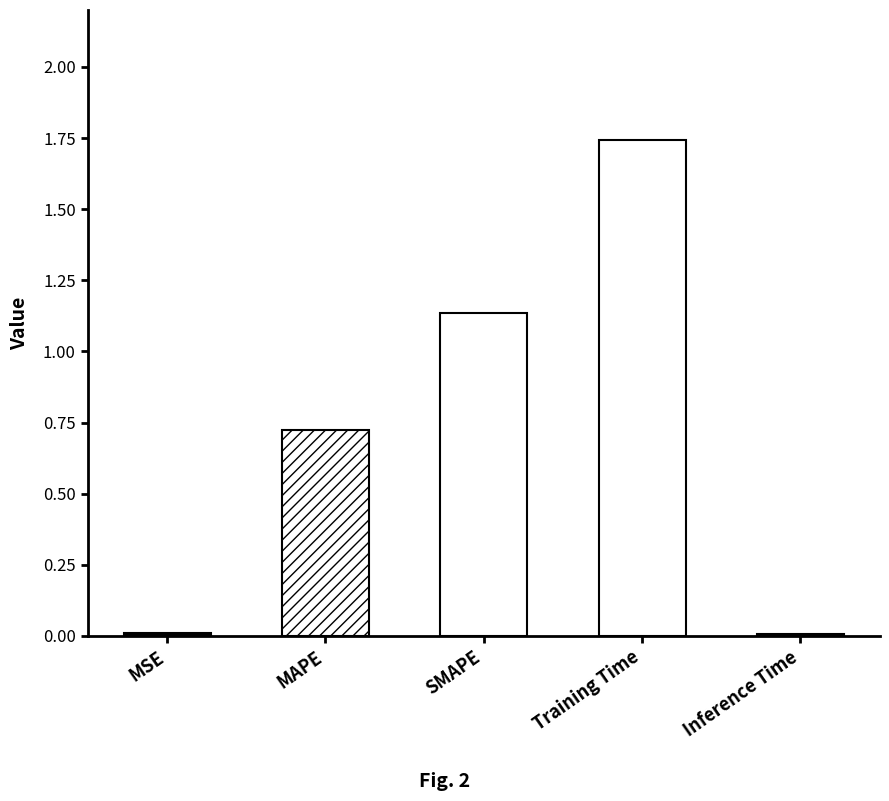

The value at MAPE is 1.0. True or false?

False